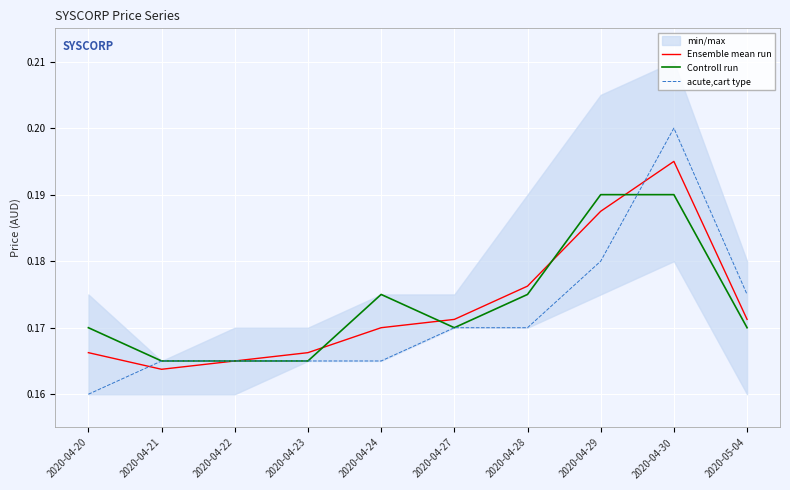

What is the average value of the Controll run series?

0.2